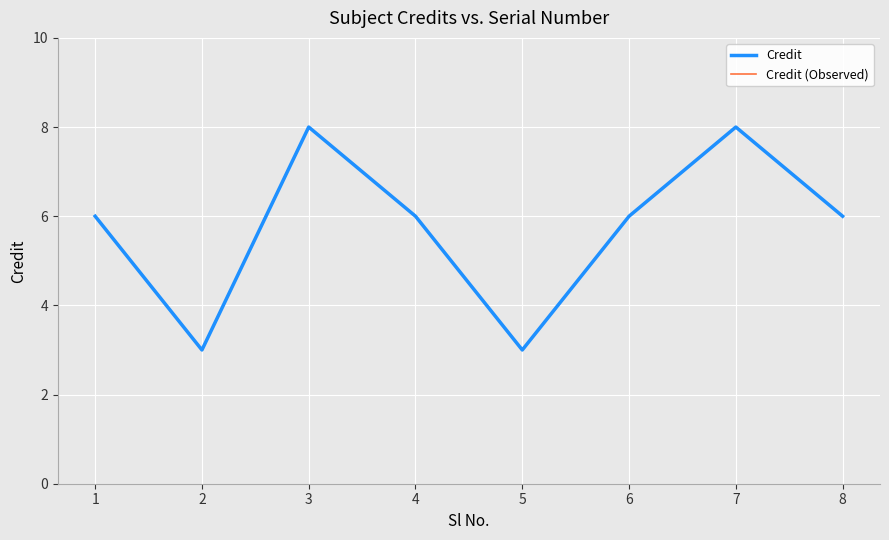

What is the sum of all Credit values?

46